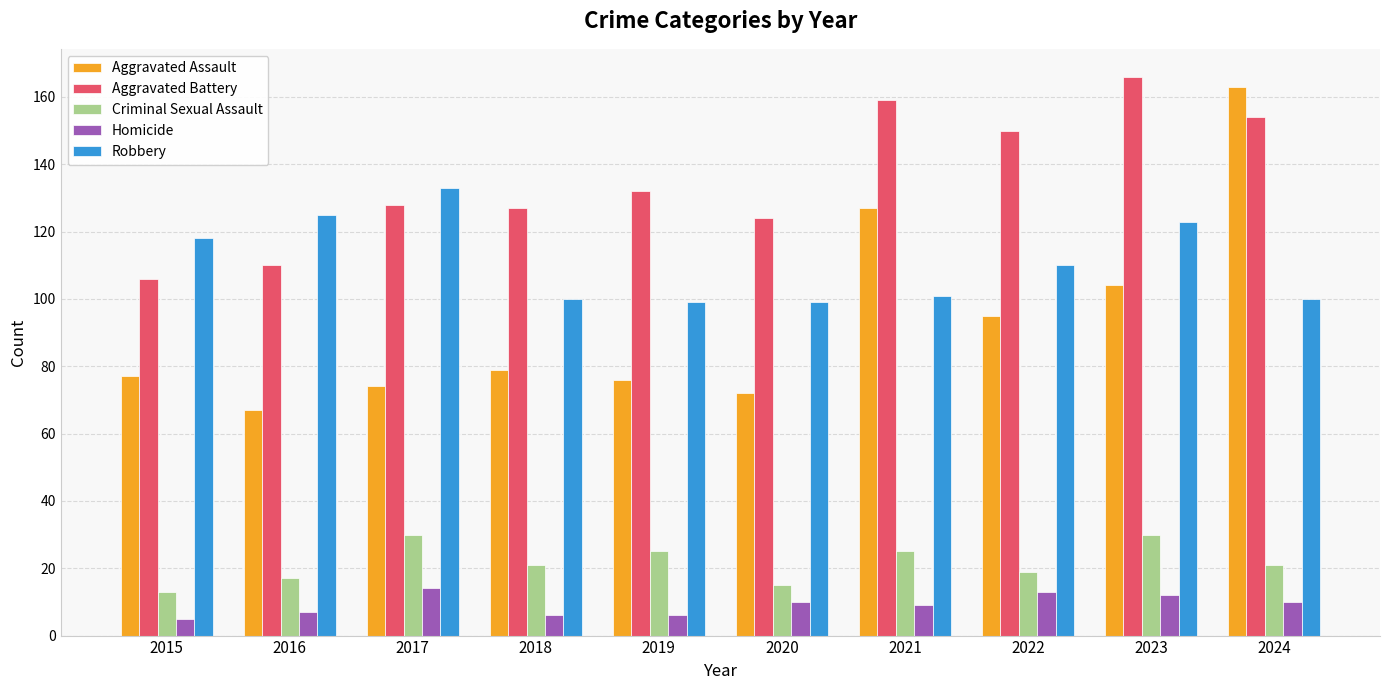

How many bars are there in total?

50